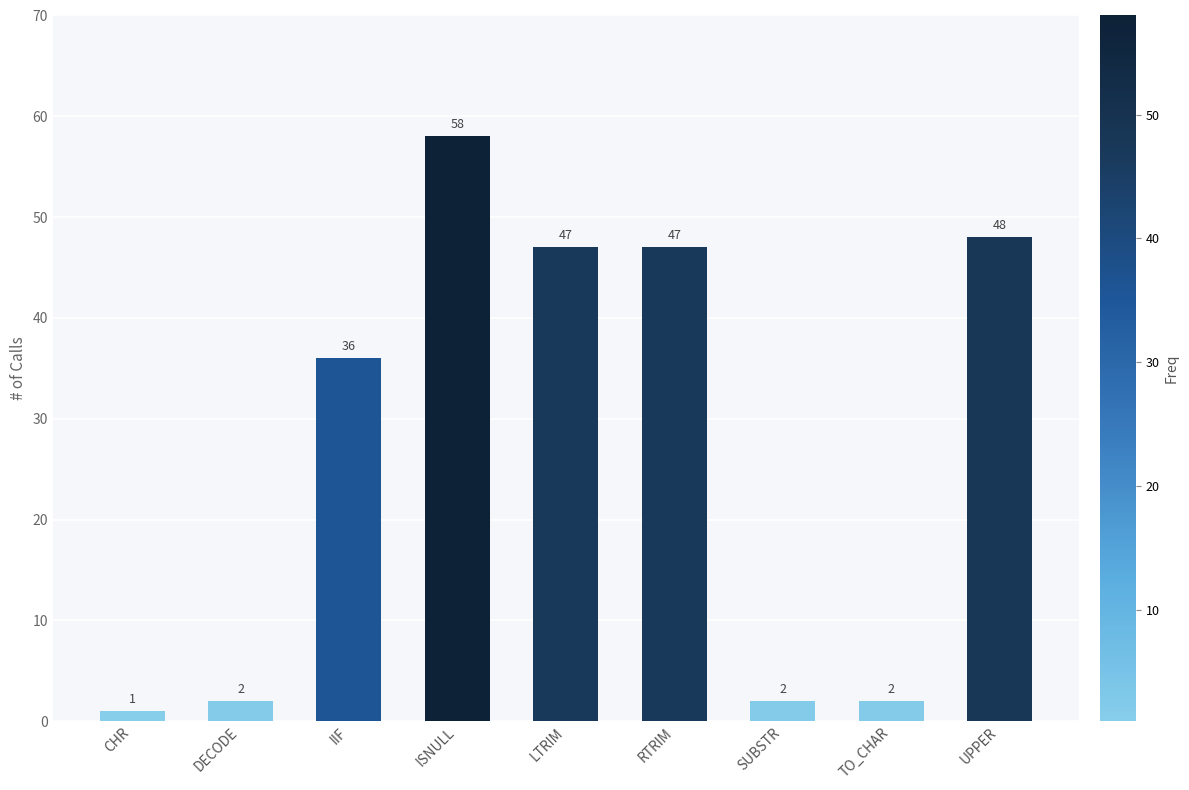

What is the change in value from DECODE to IIF?

+34